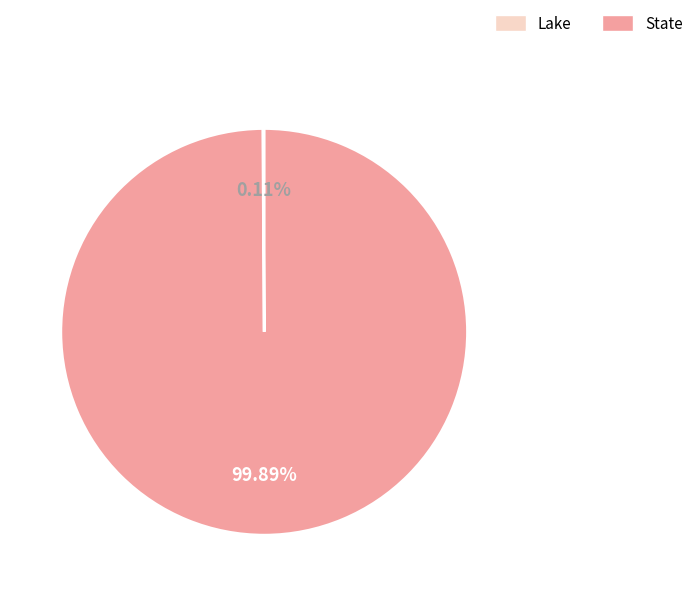

To the nearest percent, what portion does State represent?

100%